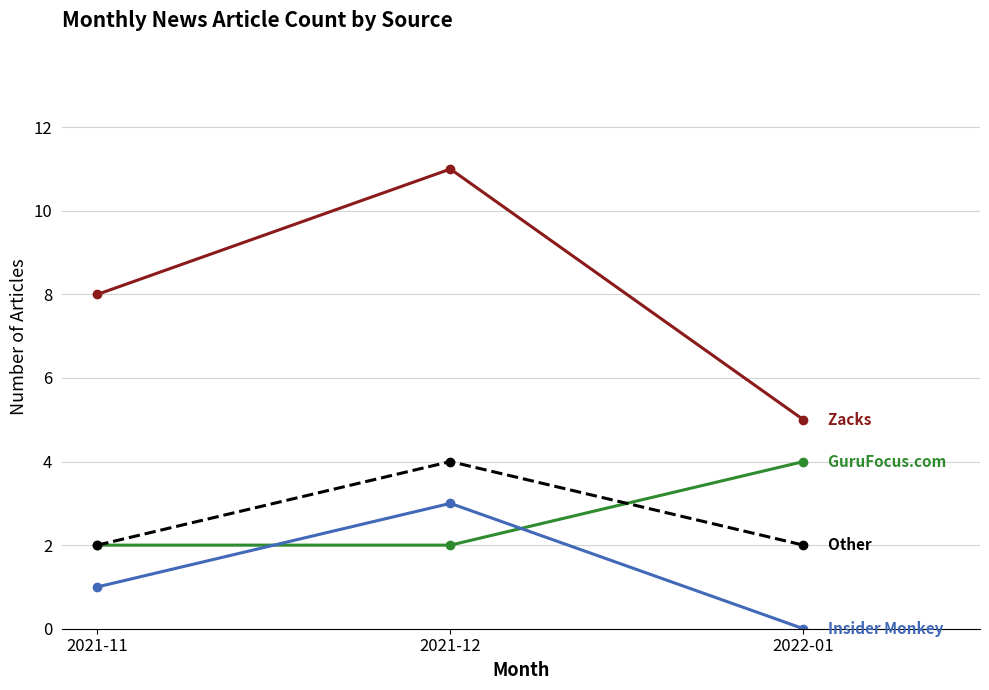

What is the total value across all series at 2021-12?

20